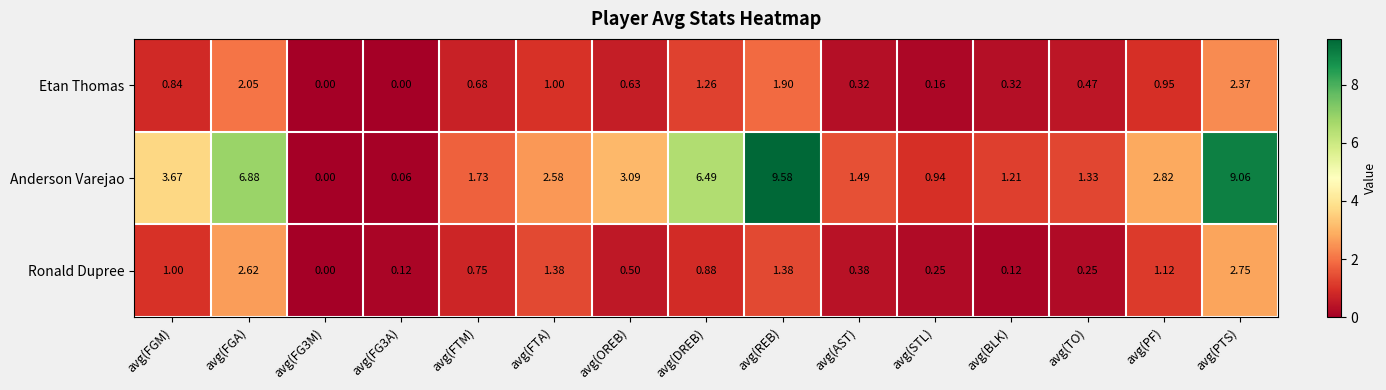

Which category has the highest value in the Ronald Dupree series?

avg(PTS)